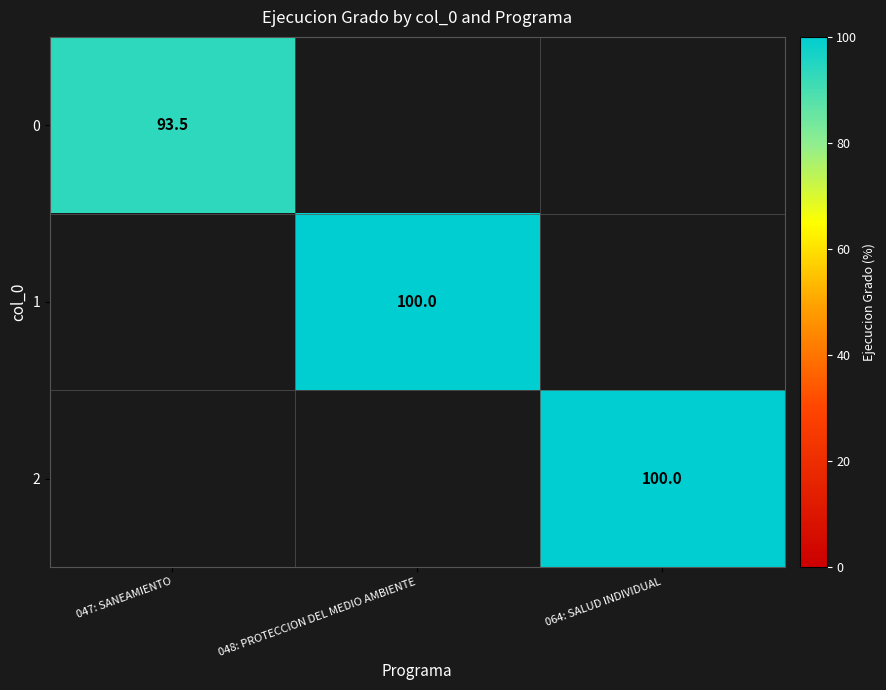

Between 047: SANEAMIENTO and 064: SALUD INDIVIDUAL, which is larger?

064: SALUD INDIVIDUAL